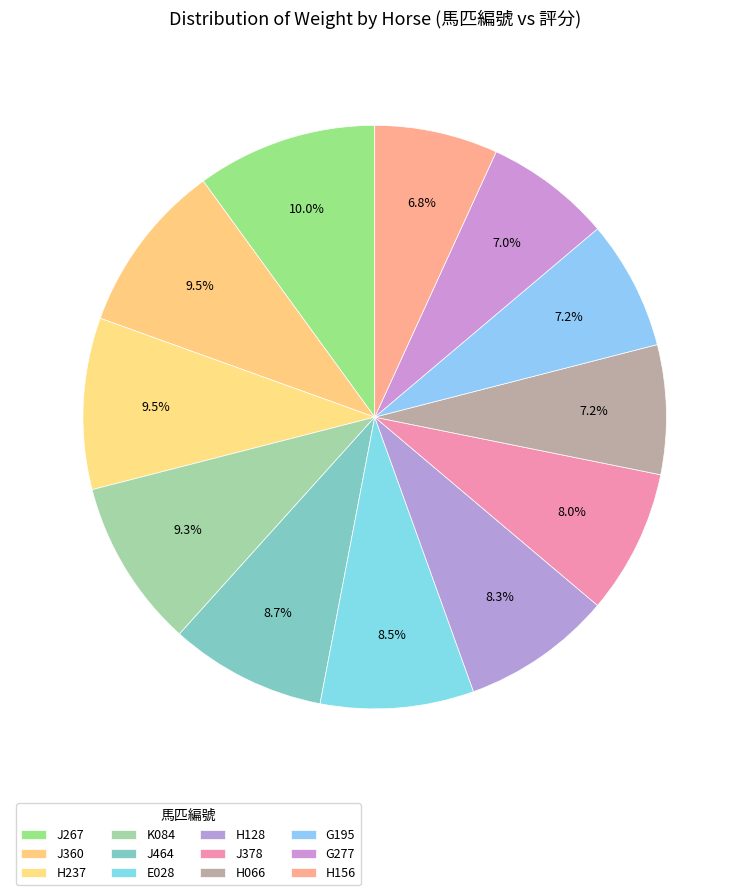

Is there a majority slice in this chart?

No